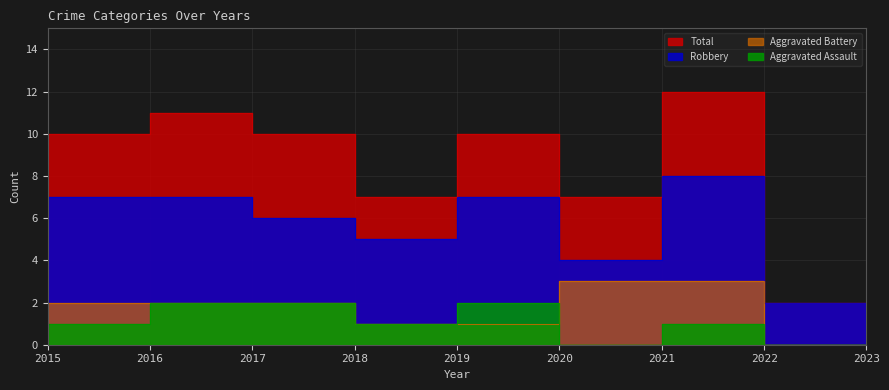

The value of Total at 2016 is 3. True or false?

False